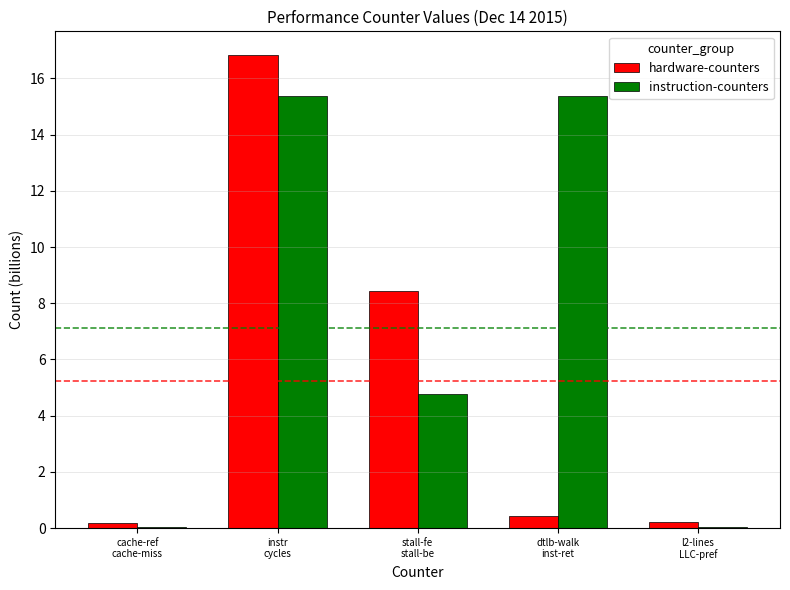

Which series has the largest total across all categories?

instruction-counters